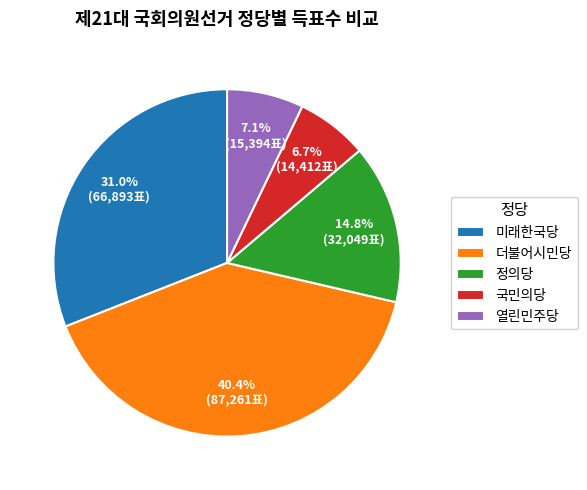

What is the largest slice in the pie chart?

더불어시민당